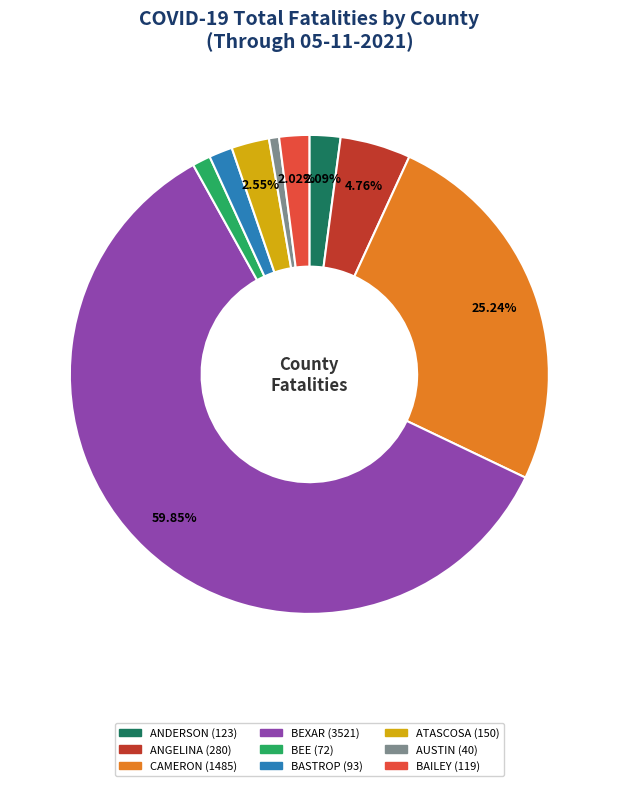

To the nearest percent, what percentage of the pie is BEXAR?

60%